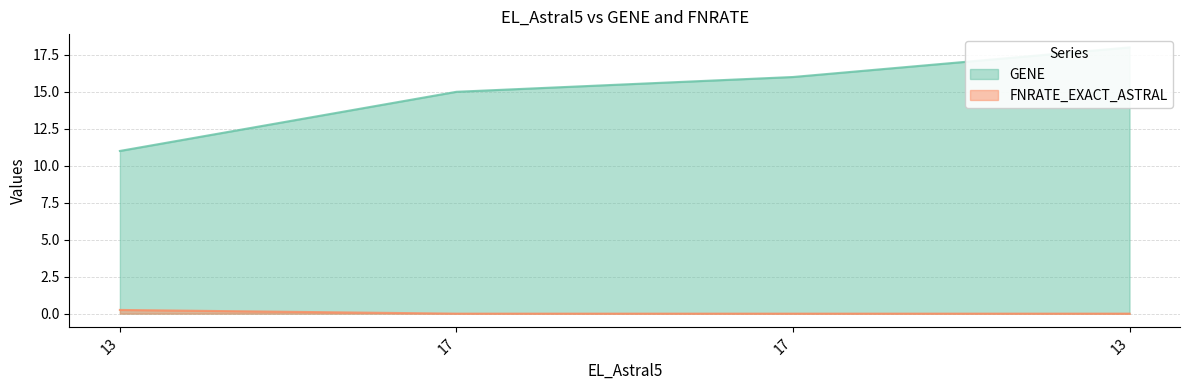

Which series has the largest total across all categories?

GENE